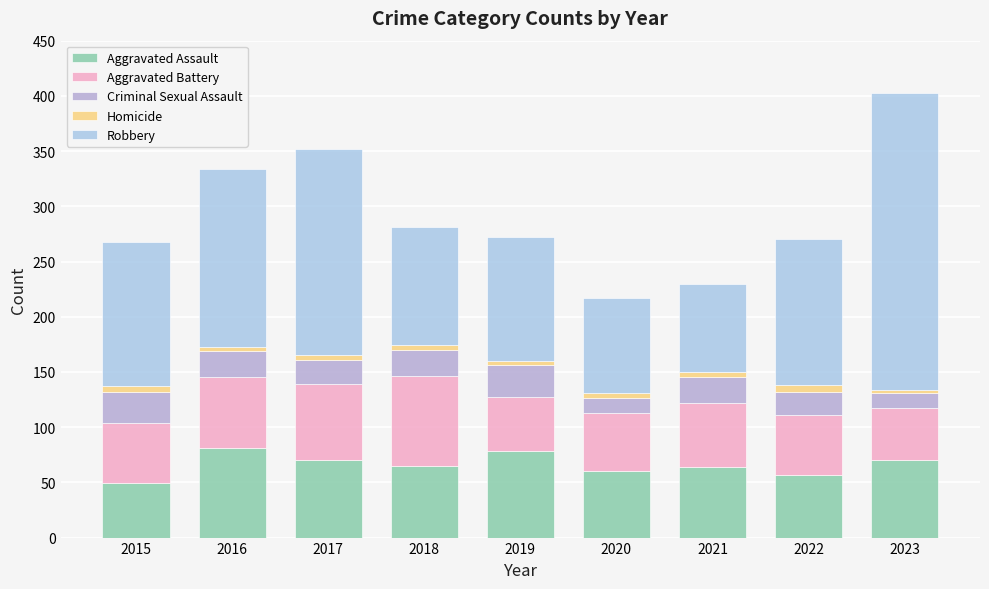

How many bars are there in total?

9